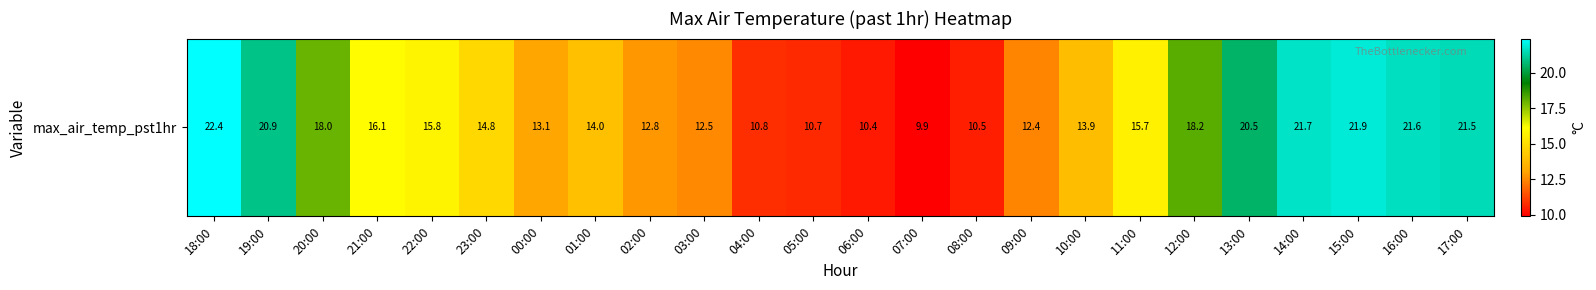

Reading left to right, what are all the values shown in this chart?

22.4	20.9	18.0	16.1	15.8	14.8	13.1	14.0	12.8	12.5	10.8	10.7	10.4	9.9	10.5	12.4	13.9	15.7	18.2	20.5	21.7	21.9	21.6	21.5